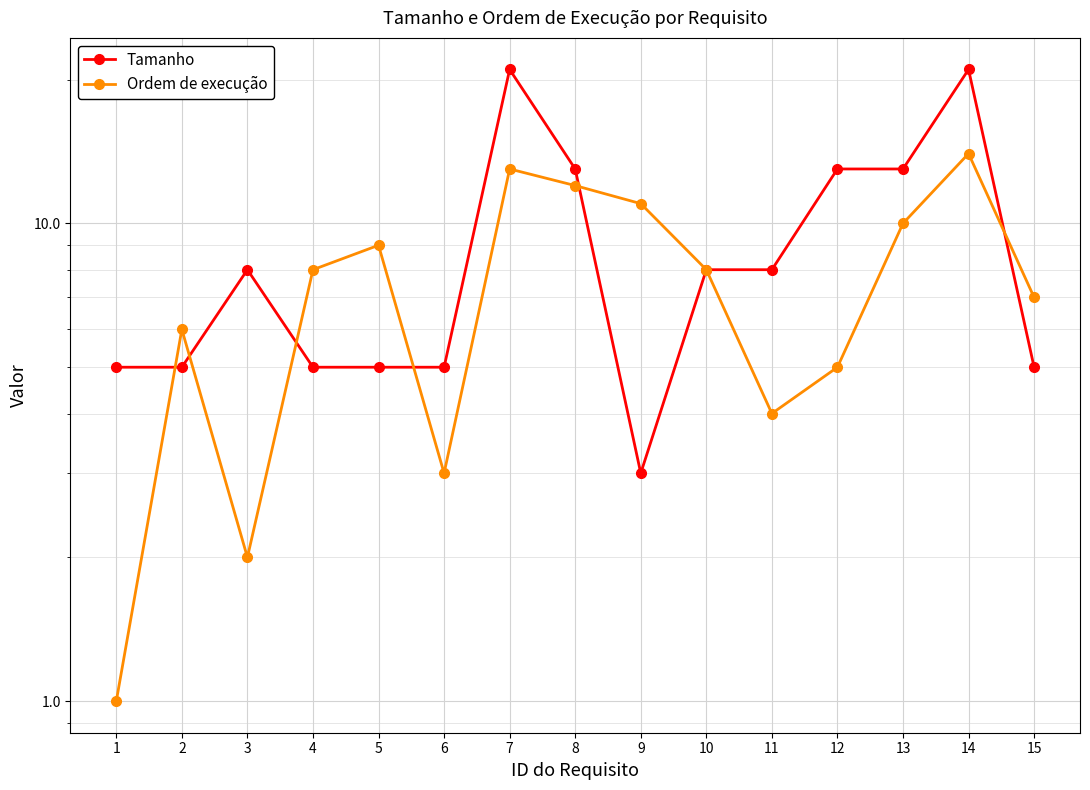

List the series in order of their peak value, lowest first.

Ordem de execução, Tamanho